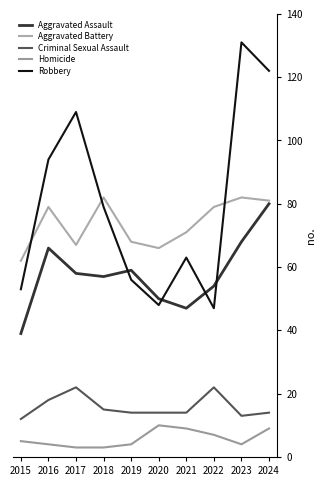

Does the chart have visible grid lines?

No